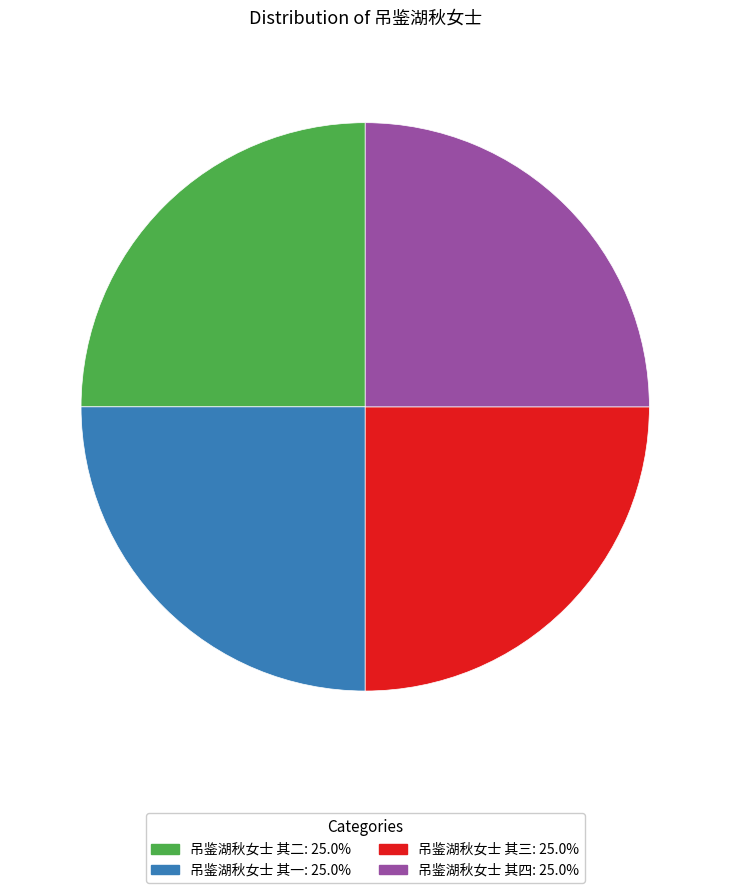

Approximately how many times larger is the value at 吊鉴湖秋女士 其三 compared to 吊鉴湖秋女士 其二?

1.0